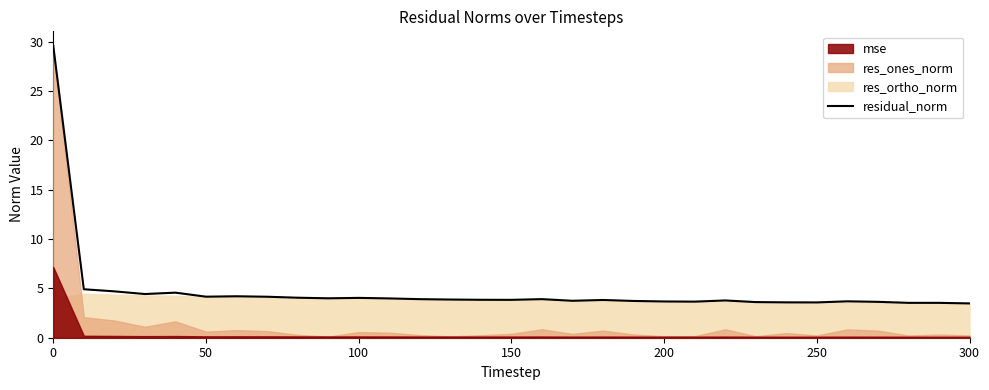

What is the maximum value for residual_norm?

29.6